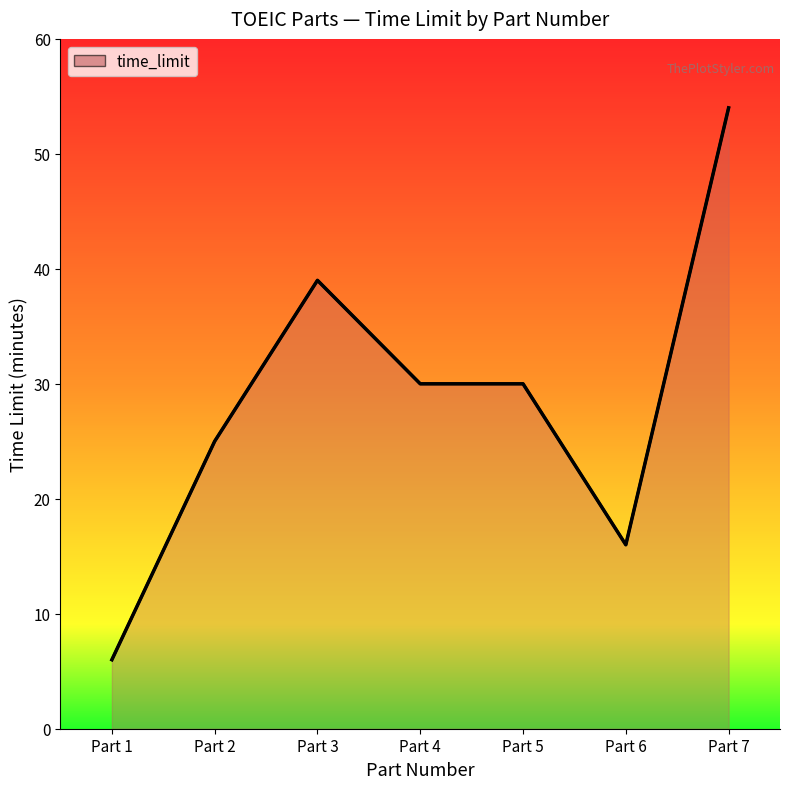

Reading left to right, extract all data points from this chart.

6	25	39	30	30	16	54